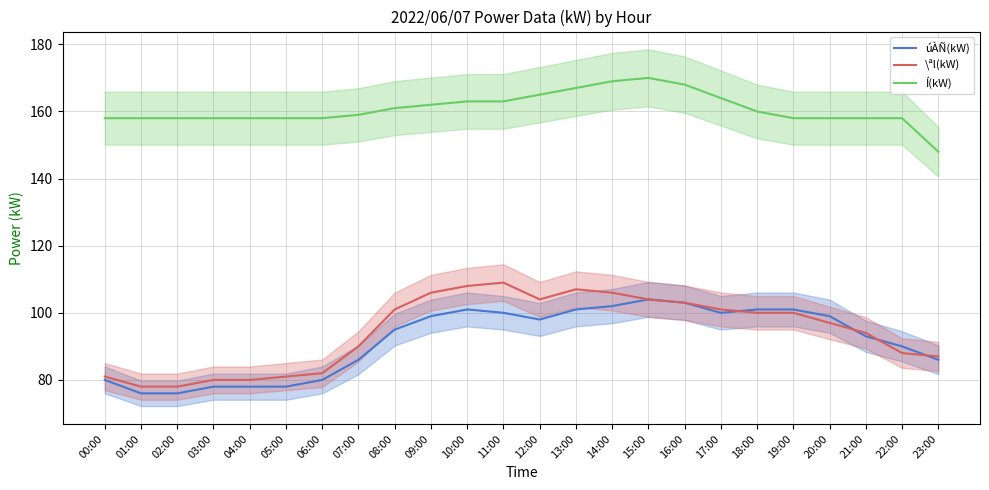

Rank the series at 09:00 from lowest to highest value.

úÀÑ(kW), \ªl(kW), Í(kW)